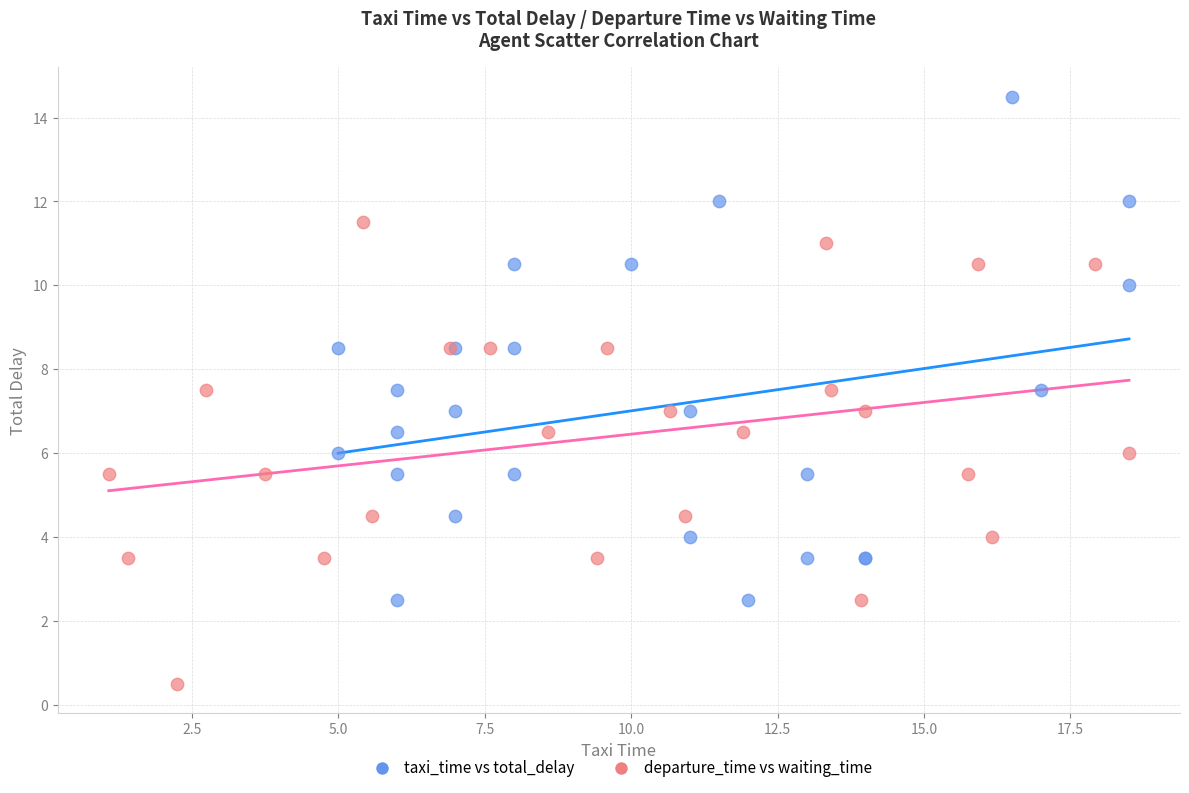

Which series has the widest spread of Y values?

taxi_time vs total_delay